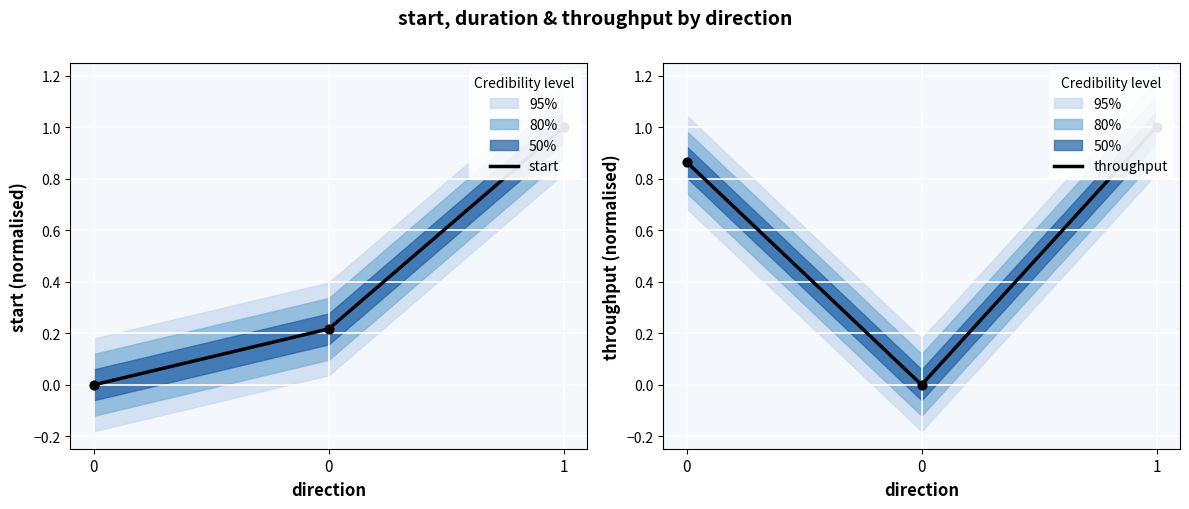

Is the value of start at 1 greater than the value of throughput at 0?

Yes